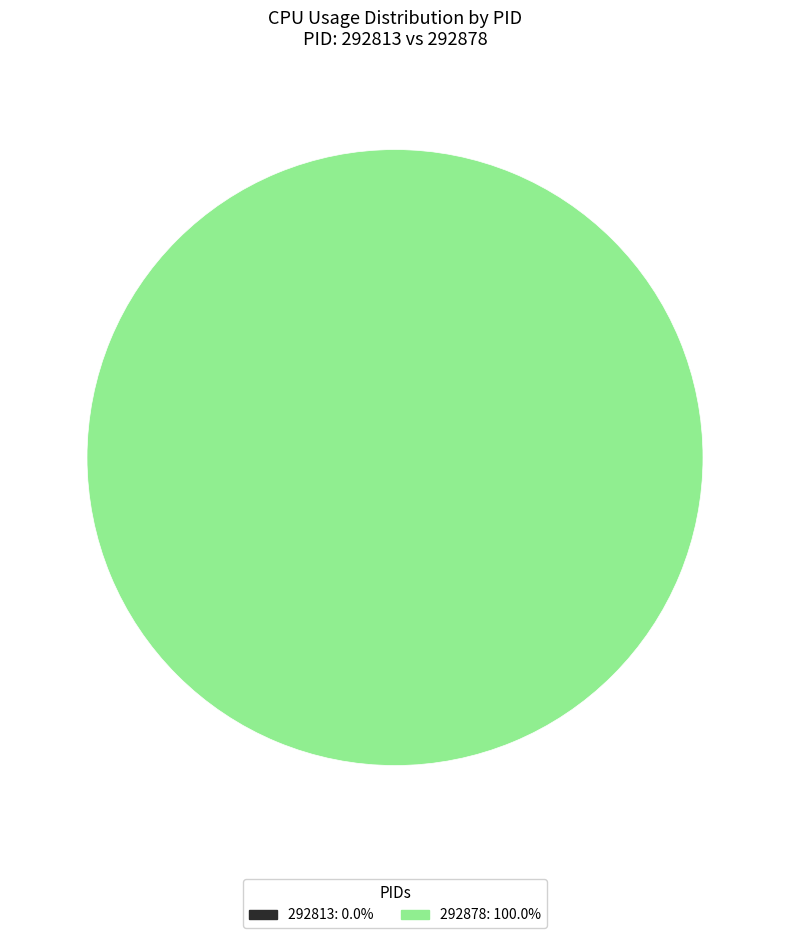

Is the sum of 292813 and 292878 greater than half?

Yes